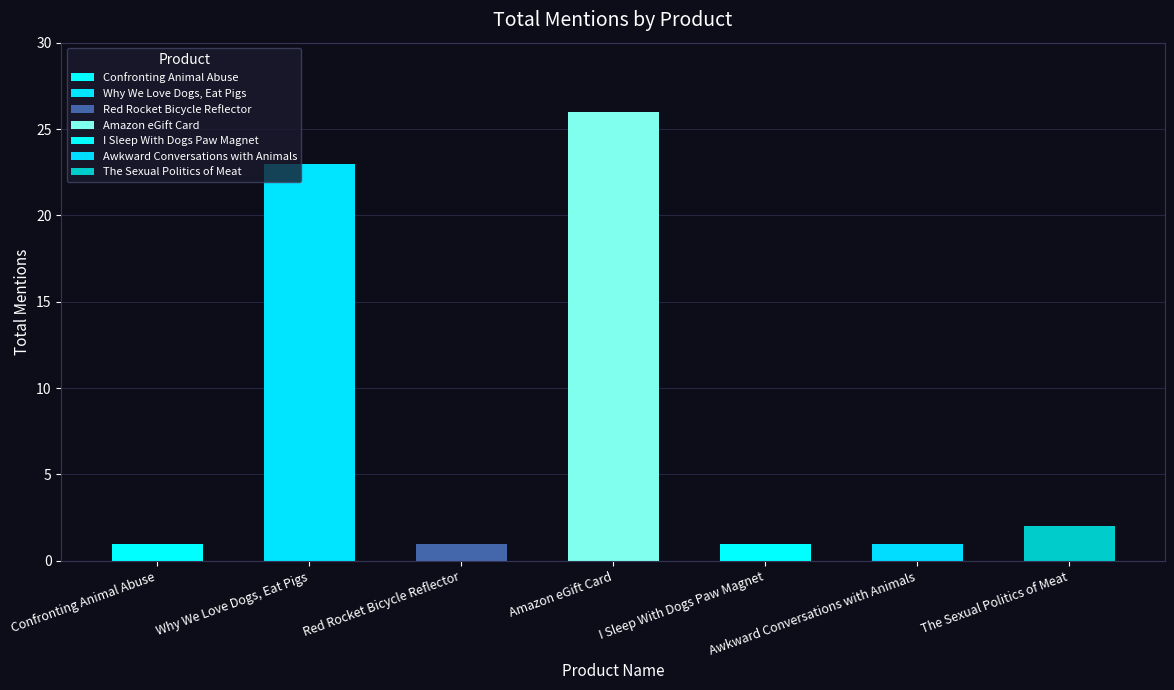

Rank the categories by value from highest to lowest.

Amazon eGift Card, Why We Love Dogs, Eat Pigs, The Sexual Politics of Meat, Confronting Animal Abuse, Red Rocket Bicycle Reflector, I Sleep With Dogs Paw Magnet, Awkward Conversations with Animals